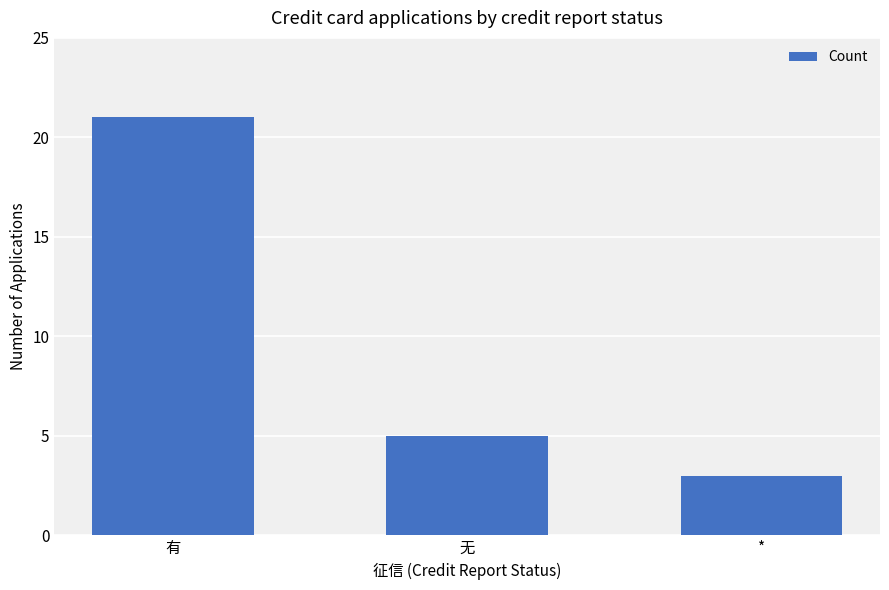

What is the value of the 3rd bar from the left?

3